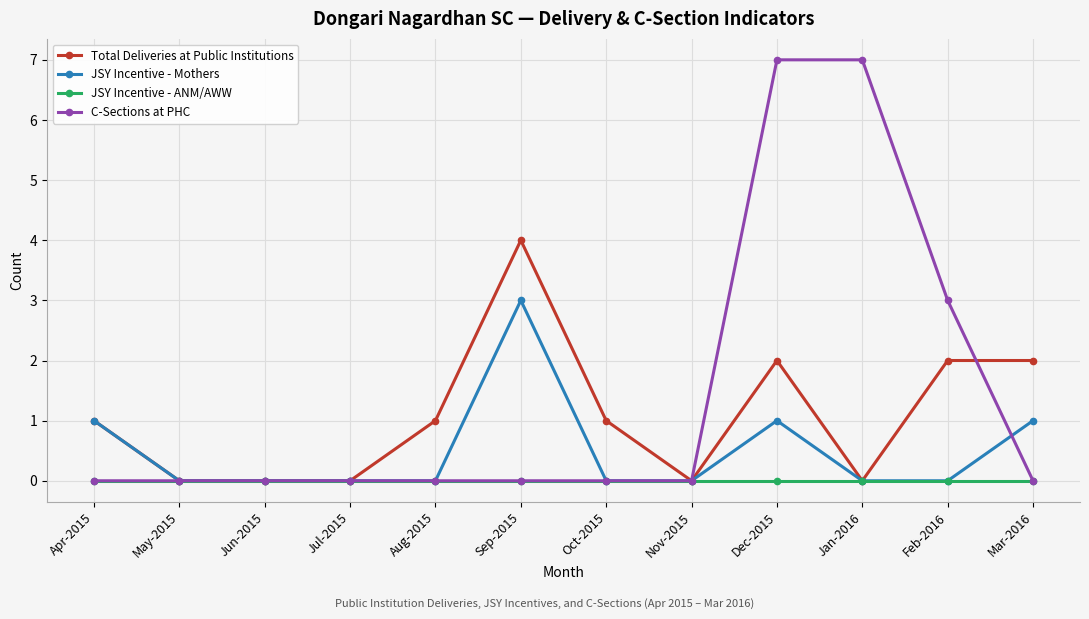

At which category is the sum across all series the highest?

Dec-2015